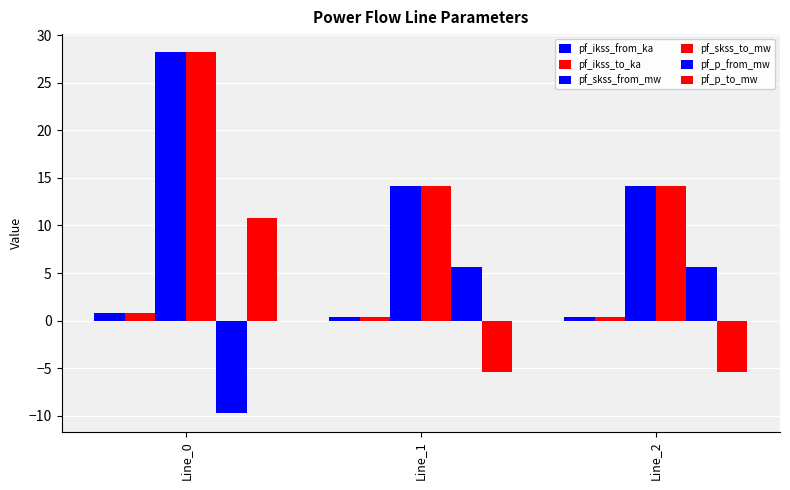

How many data points does each series have?

3